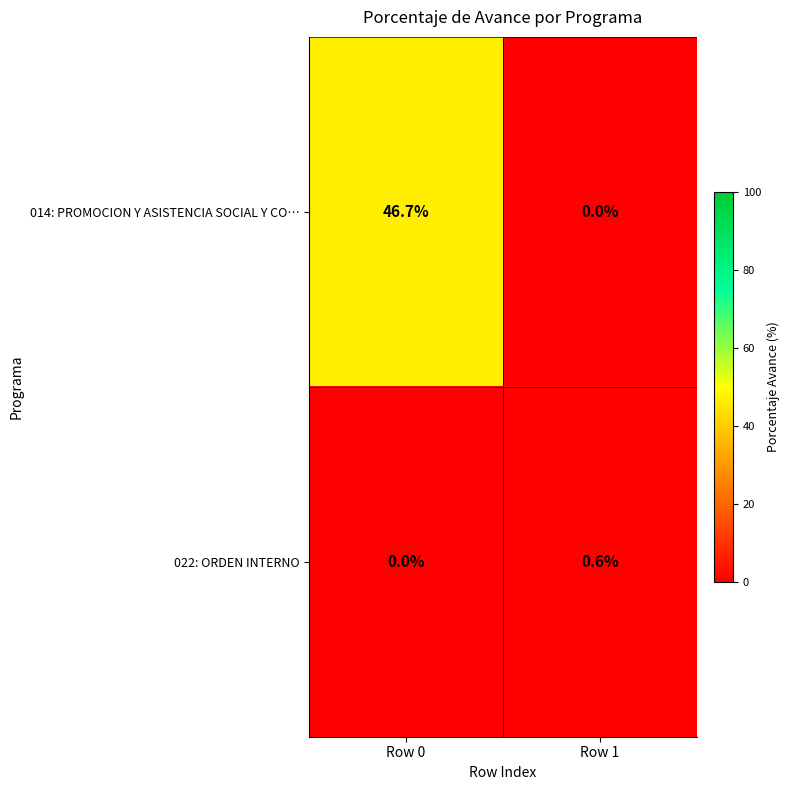

What is the approximate value of 022: ORDEN INTERNO at Row 1?

0.6